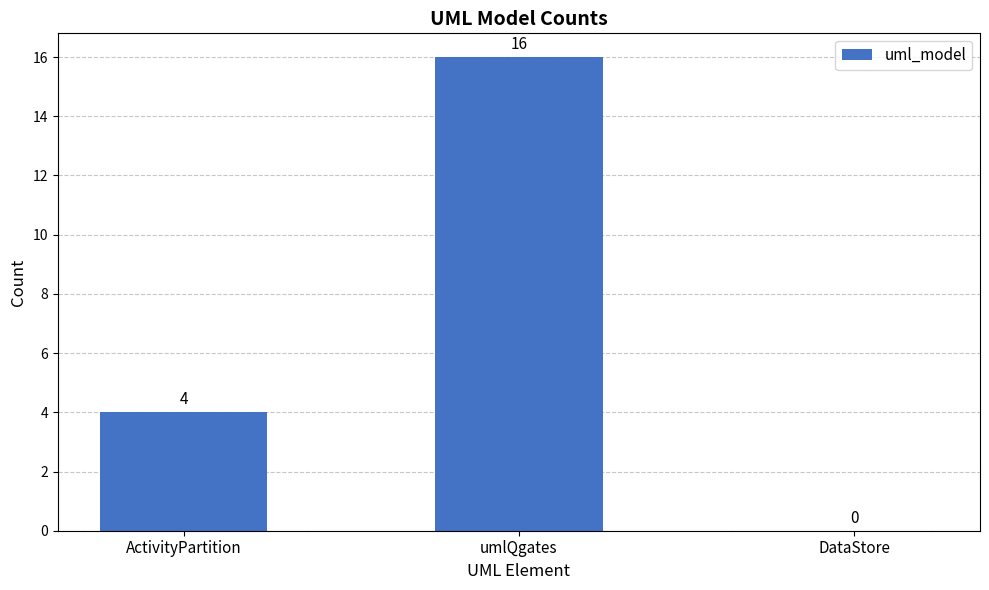

The chart shows a value of 8 at DataStore. True or false?

False